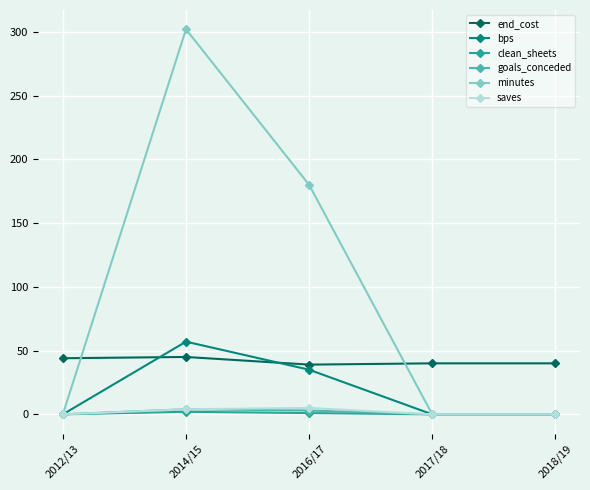

True or false: goals_conceded and end_cost intersect in this chart.

False